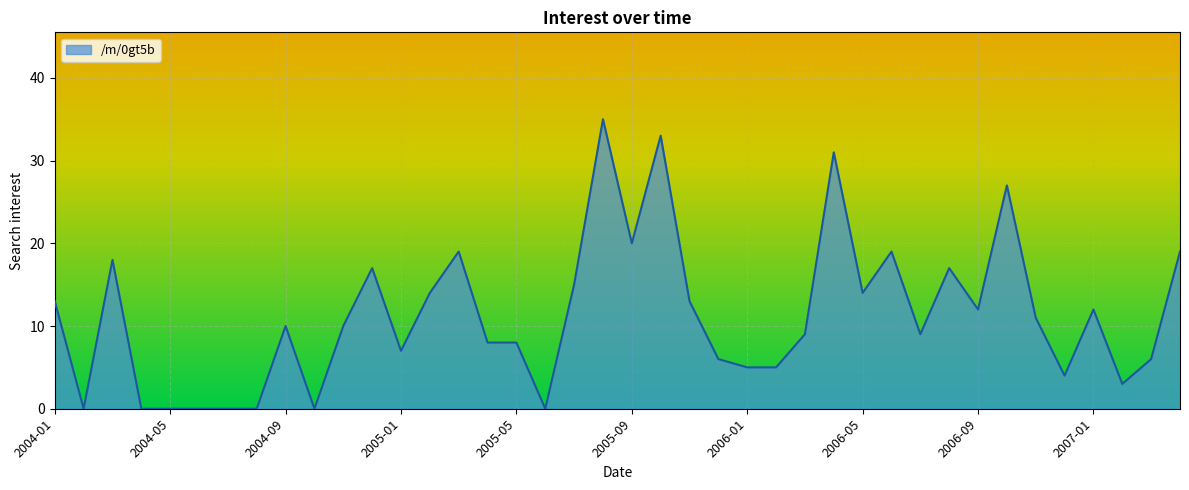

What is the difference between the maximum and minimum values?

35